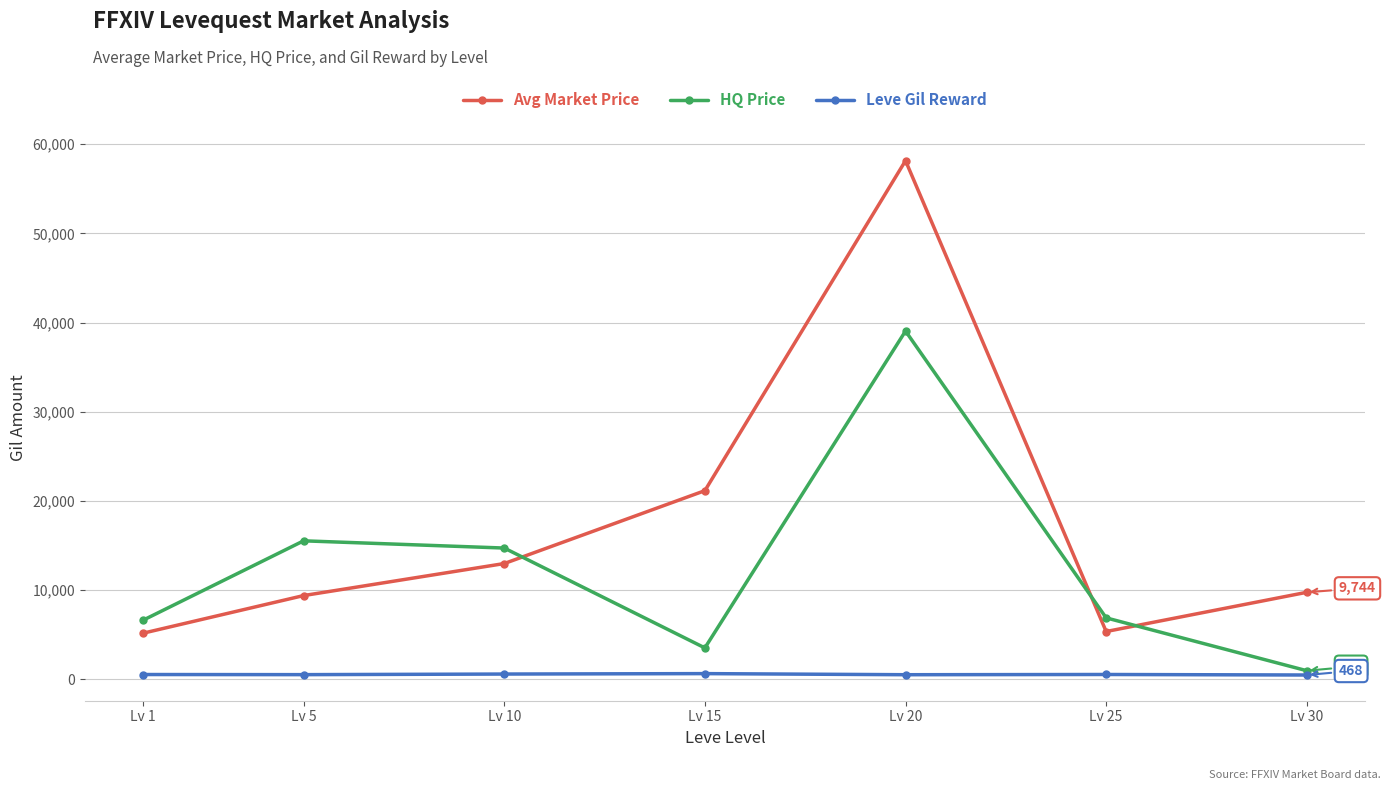

What is the approximate value of Avg Market Price at Lv 1?

5157.5